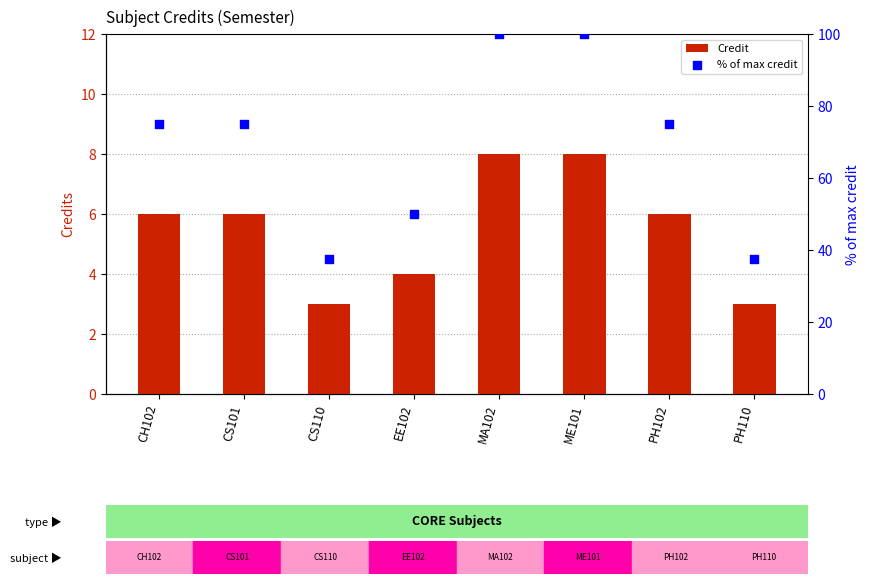

At which category is the sum across all series the highest?

MA102